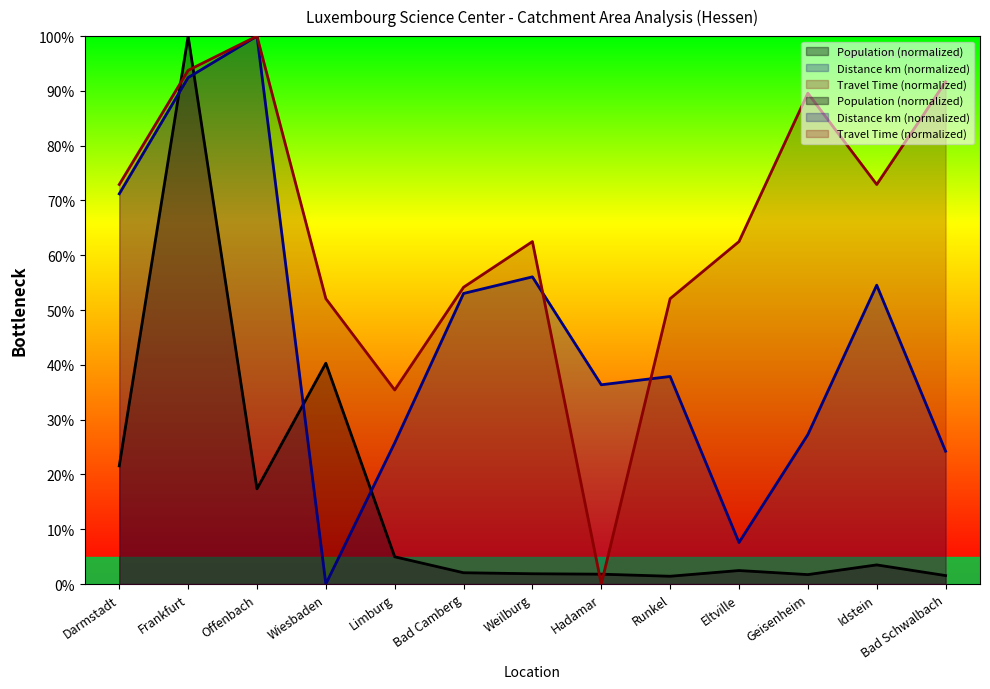

Which series has the largest range (max minus min)?

Distance (km)